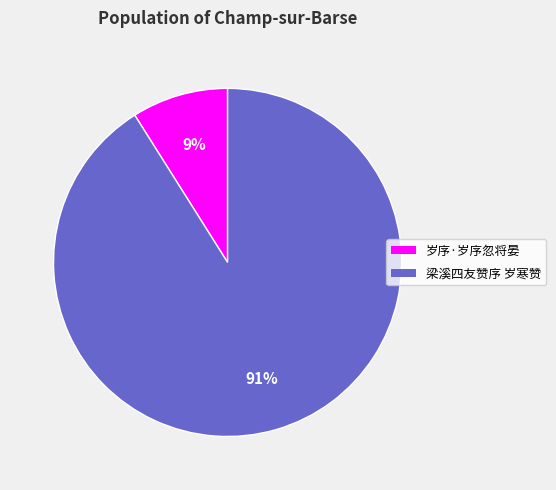

To the nearest percent, what portion does 梁溪四友赞序 岁寒赞 represent?

91%